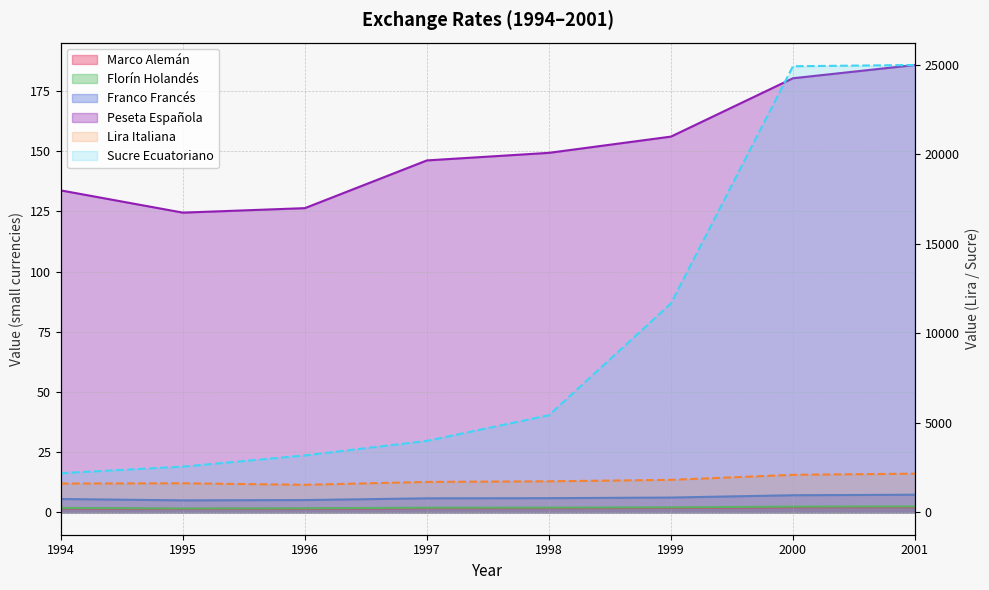

Reading left to right, what are all the values shown in this chart?

Marco Alemán: 1.6	1.4	1.5	1.7	1.8	1.8	2.1	2.2
Florín Holandés: 1.8	1.6	1.7	1.9	2.0	2.1	2.4	2.5
Franco Francés: 5.5	5.0	5.1	5.8	5.9	6.2	7.1	7.3
Lira Italiana: 1609.7	1625.4	1540.8	1700.1	1735.9	1816.3	2098.3	2162.4
Peseta Española: 133.7	124.5	126.4	146.2	149.3	156.1	180.3	185.8
Sucre Ecuatoriano: 2189.2	2555.1	3181.7	3992.1	5427.8	11673.7	24929.7	25000.0